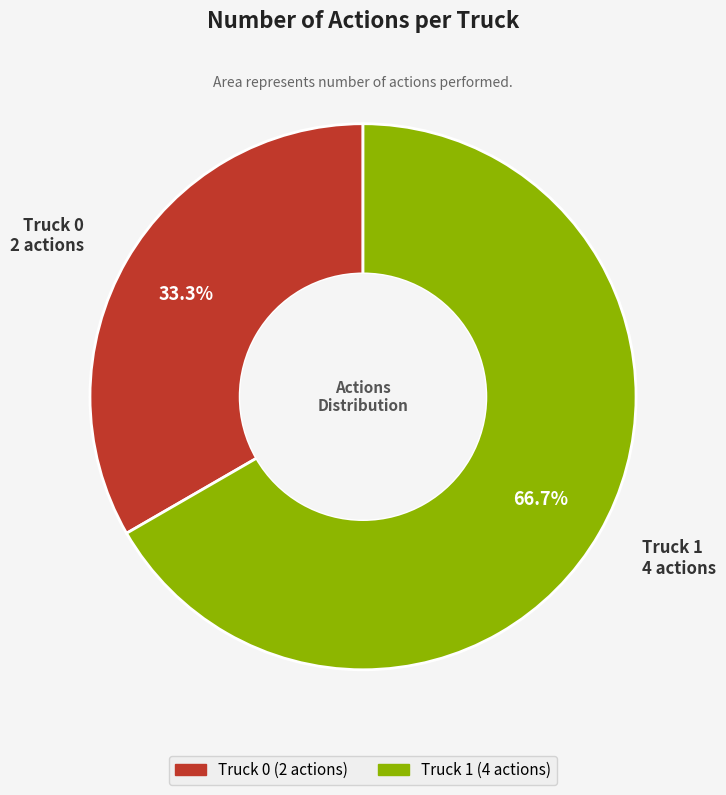

Which category has the biggest portion of the pie?

Truck 1